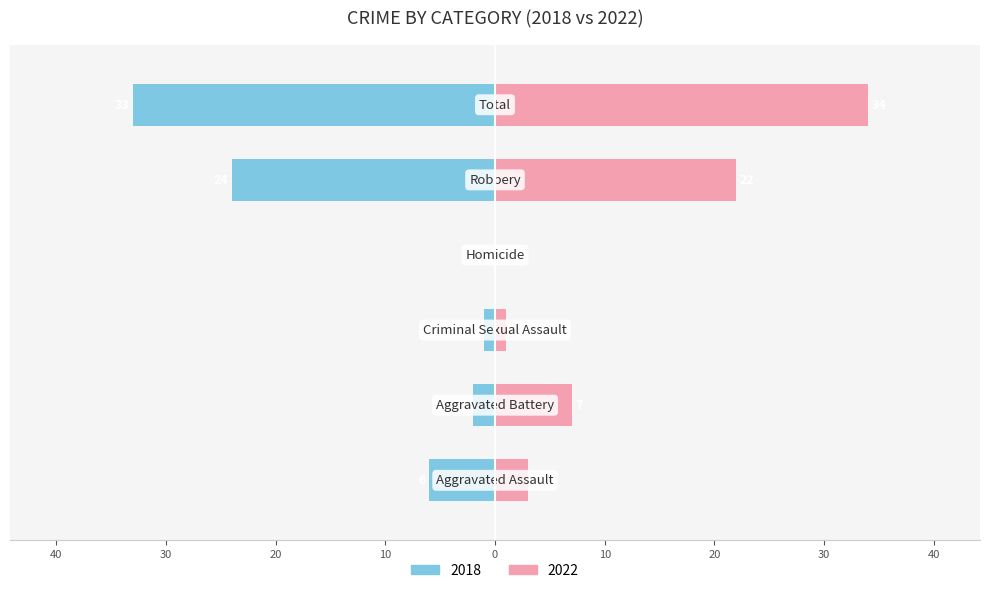

What is the value of the 2018 bar at the 1st from the left?

-6